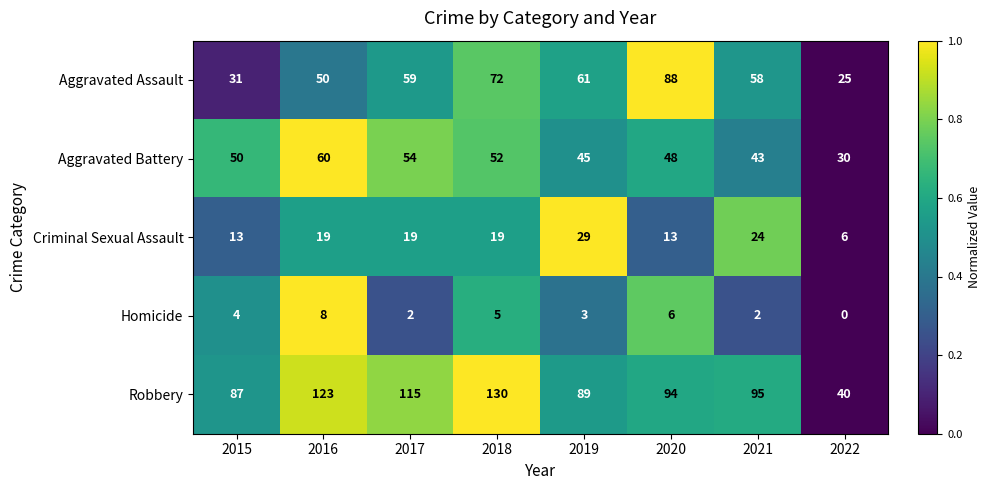

Where is Homicide nearest to the value 4?

2015